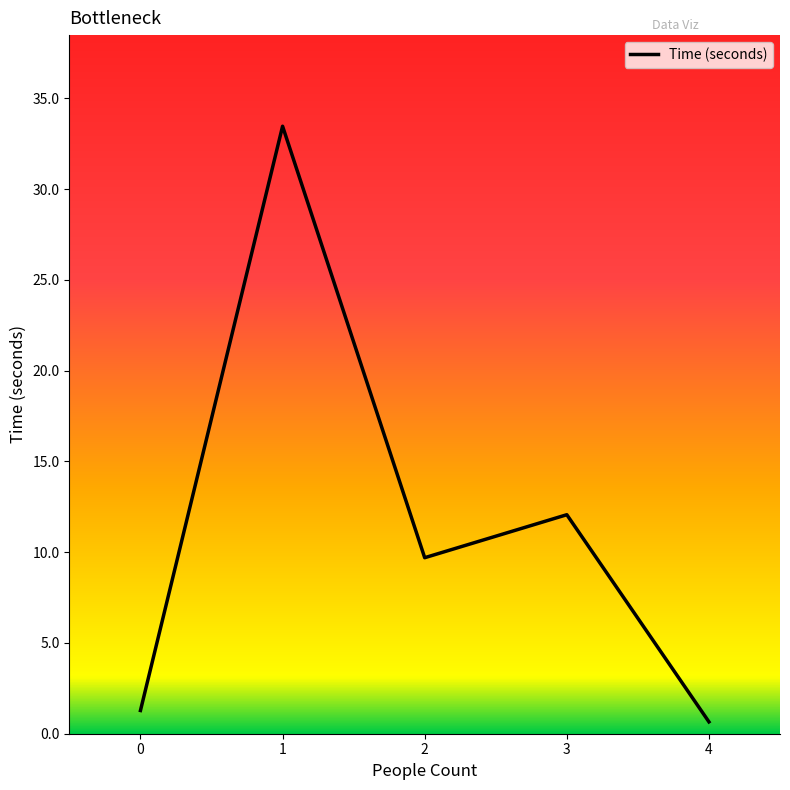

What is the sum of all values?

57.2